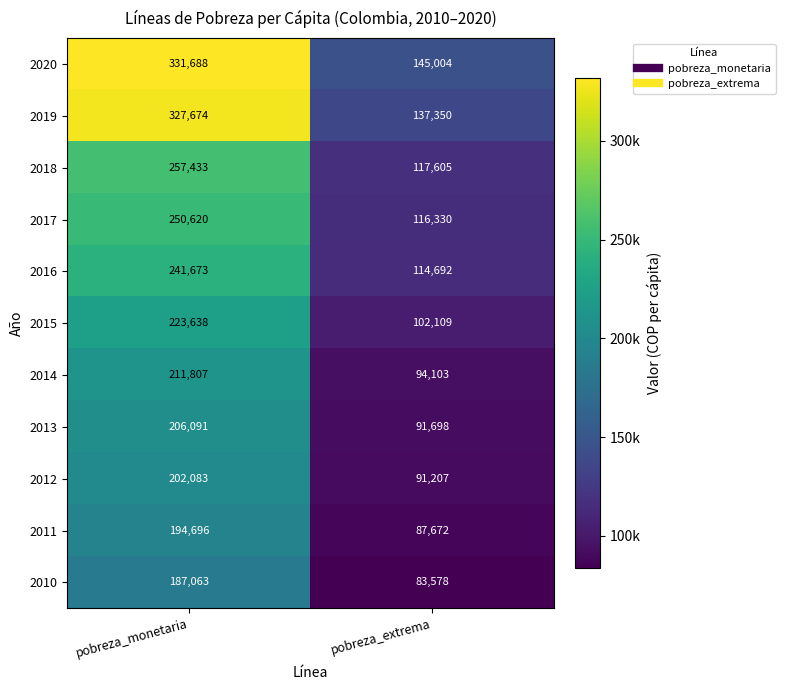

What is the sum of all 2014 values?

305910